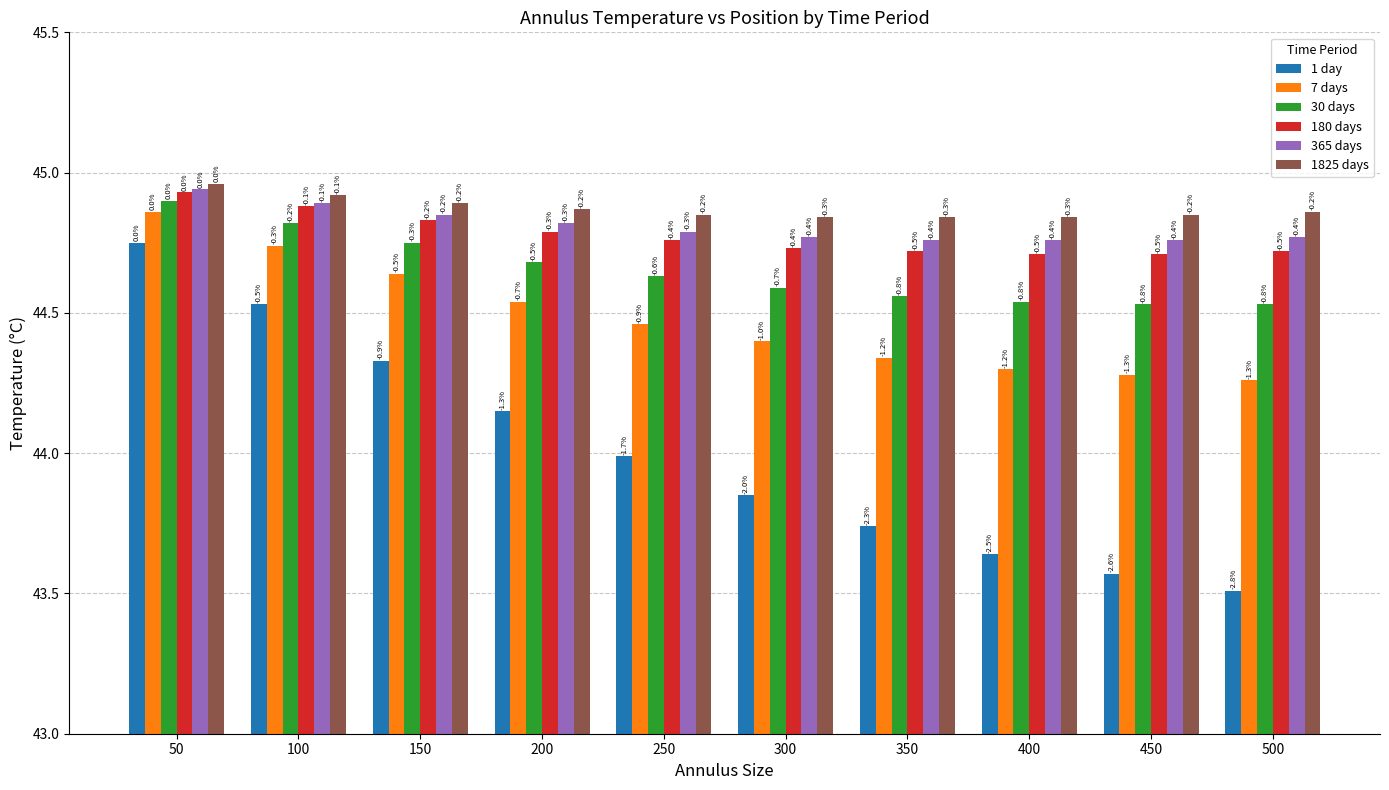

Between 200 and 500, which is larger?

200